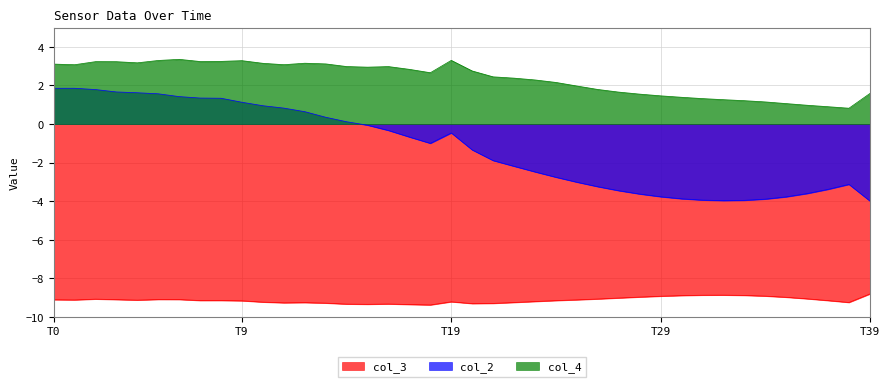

Where is col_4 nearest to the value 2?

25